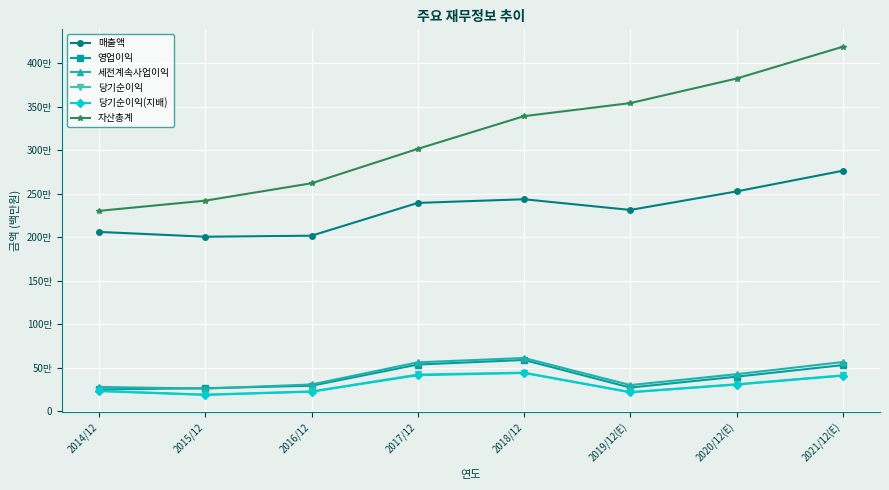

At which category does 당기순이익(지배) reach its first local peak?

2018/12